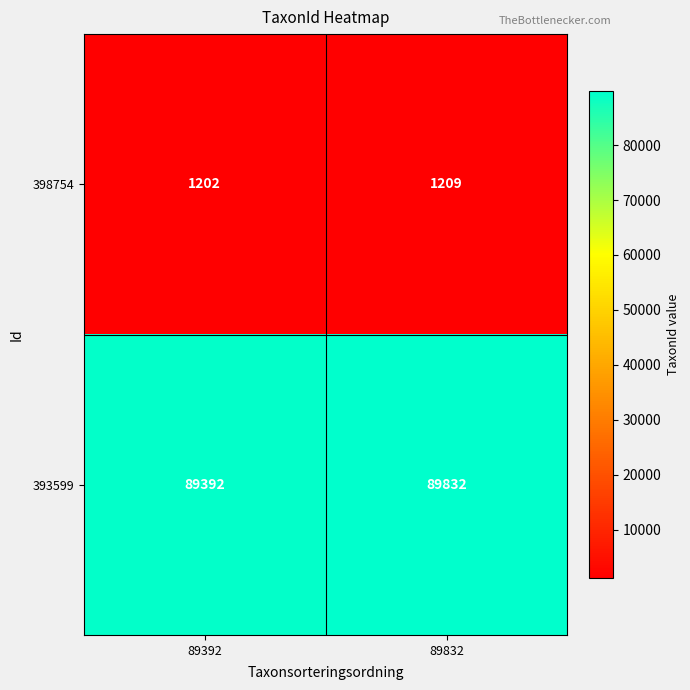

Reading right to left, list all the values displayed in this chart.

398754: 89832=1209	89392=1202
393599: 89832=89832	89392=89392